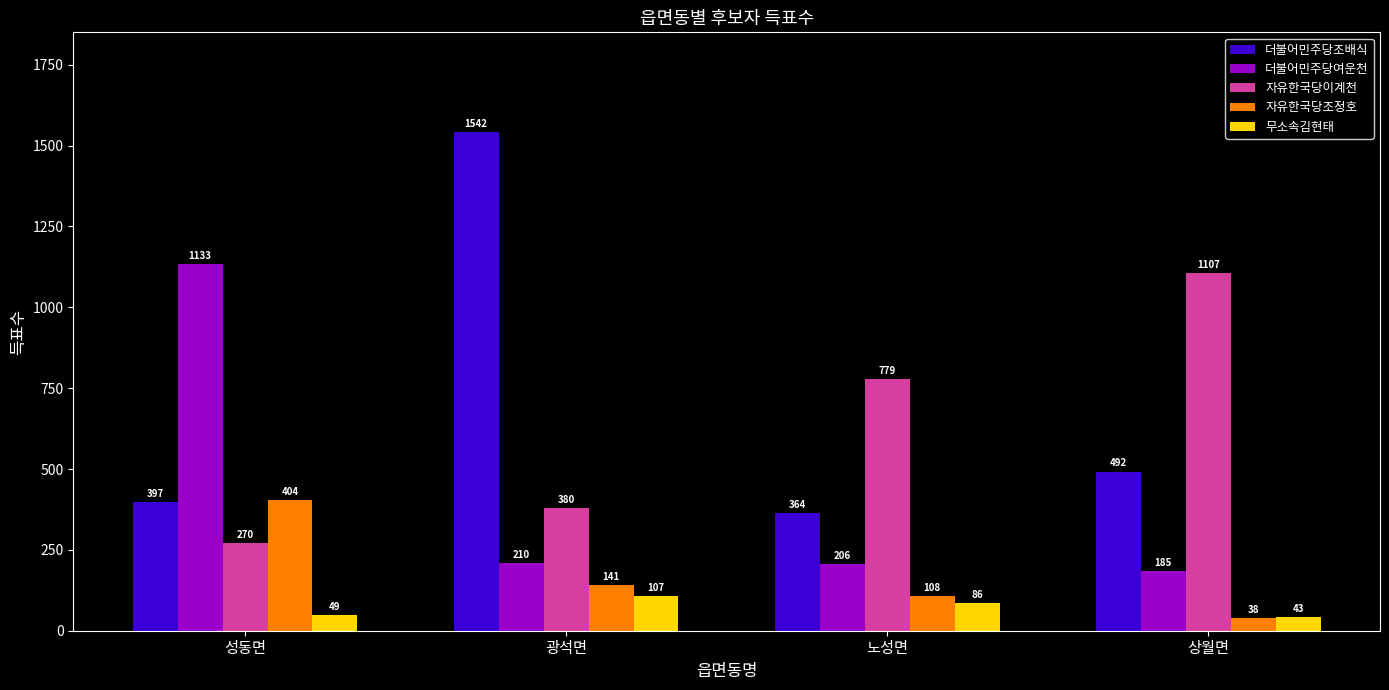

The 자유한국당이계천 series shows 380 at 광석면. True or false?

True